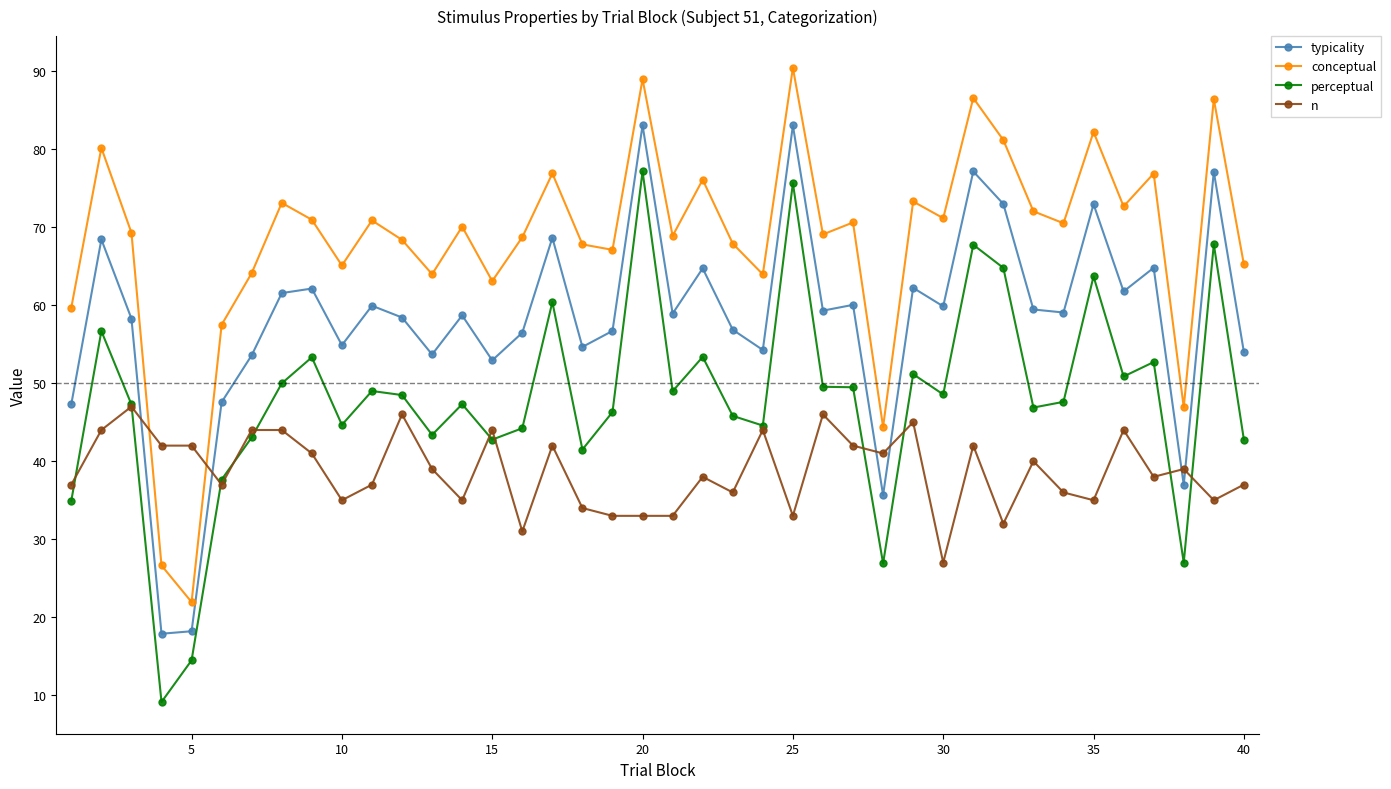

What is the greatest value displayed?

90.4